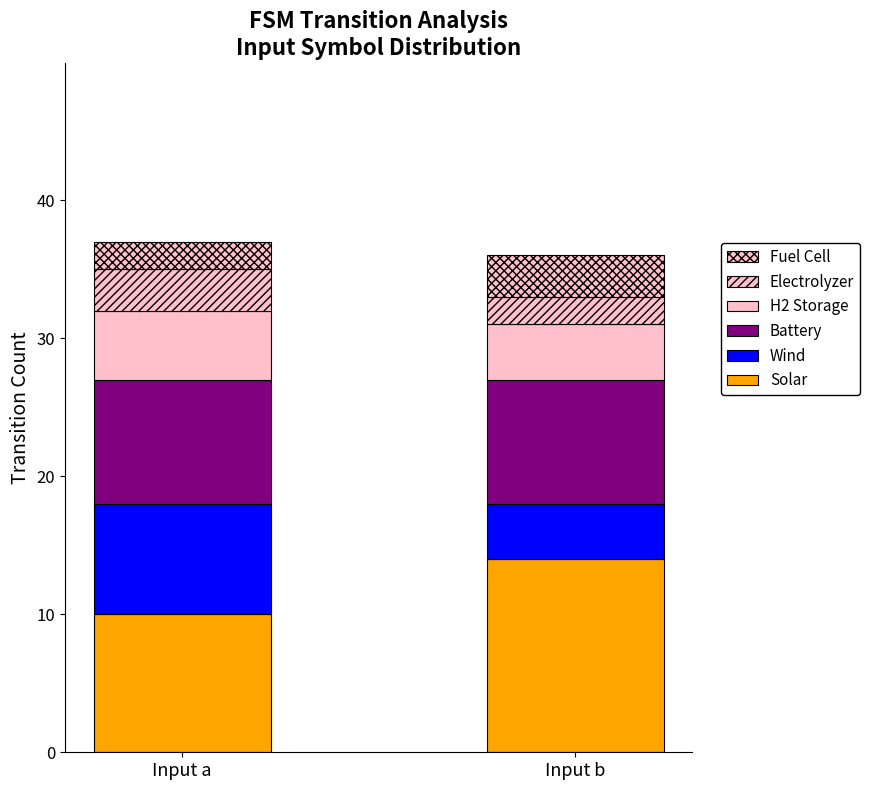

What is the total value across all series at Input b?

36